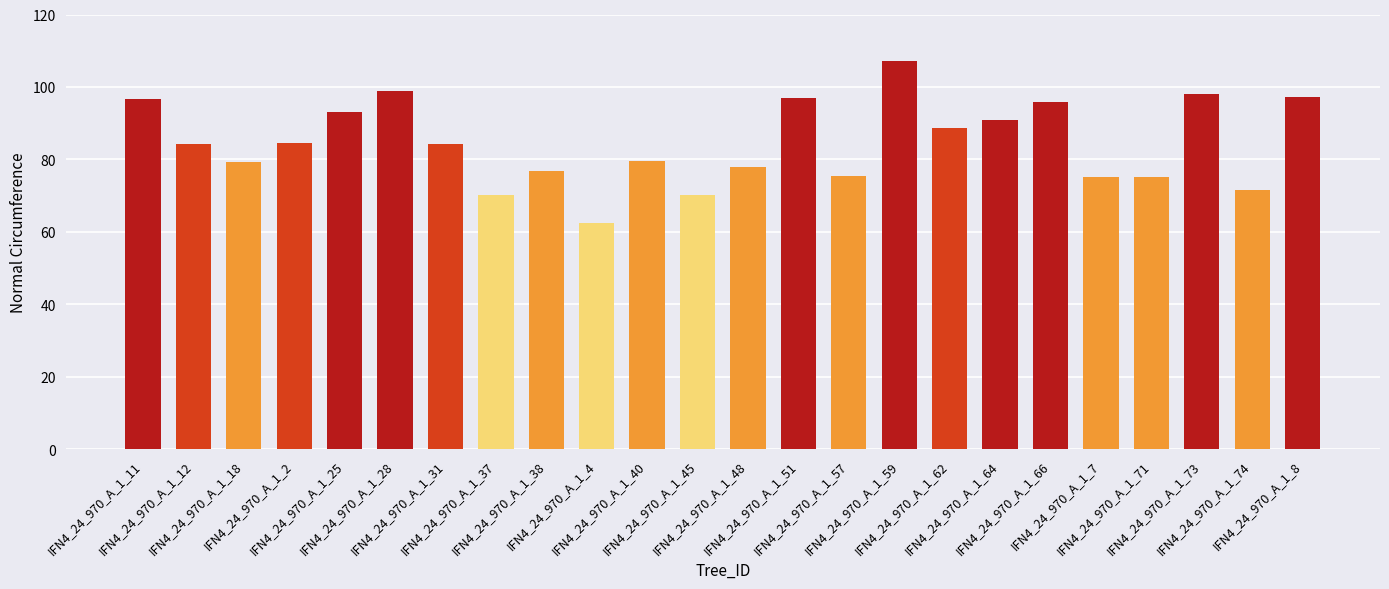

Between IFN4_24_970_A_1_25 and IFN4_24_970_A_1_73, which is larger?

IFN4_24_970_A_1_73